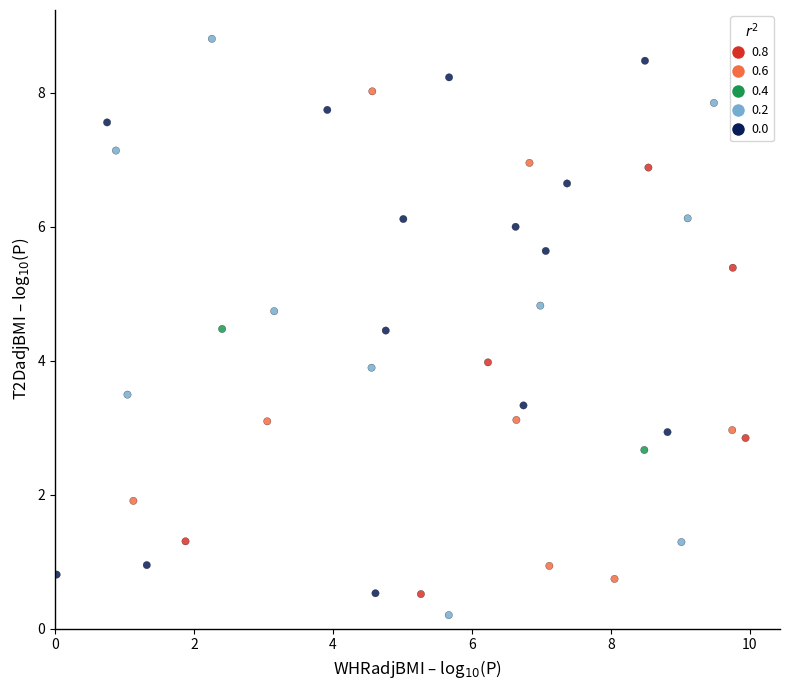

What is the range of X values (max minus min)?

9.9